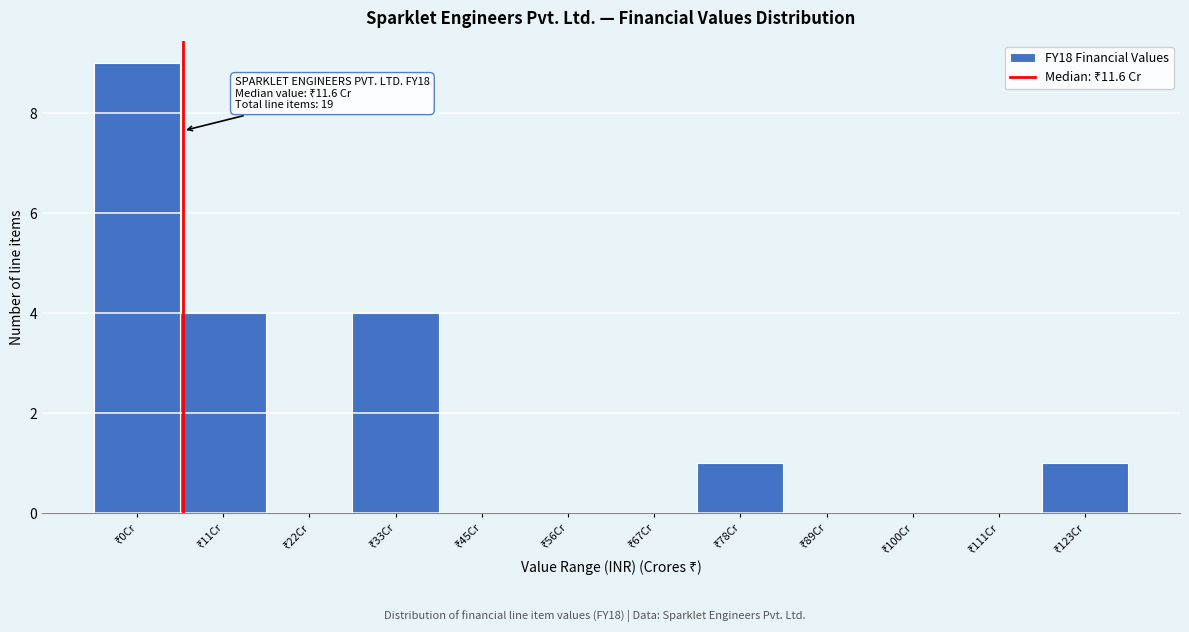

What is the greatest value displayed?

9